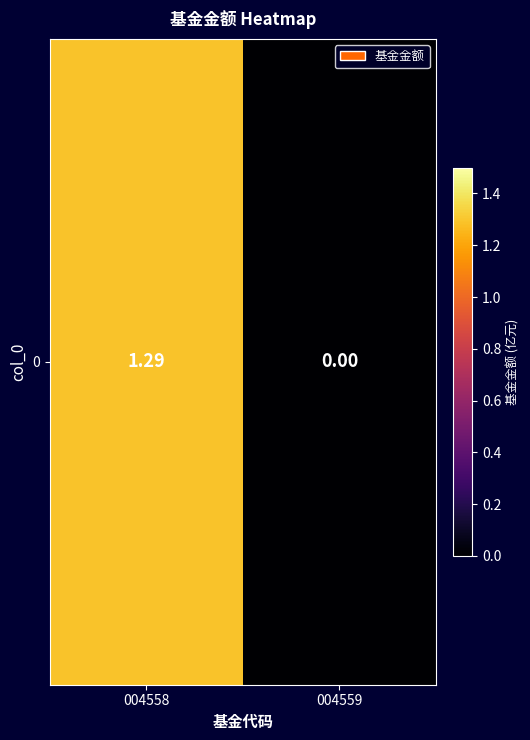

Reading left to right, extract all data points from this chart.

1.3	0.0